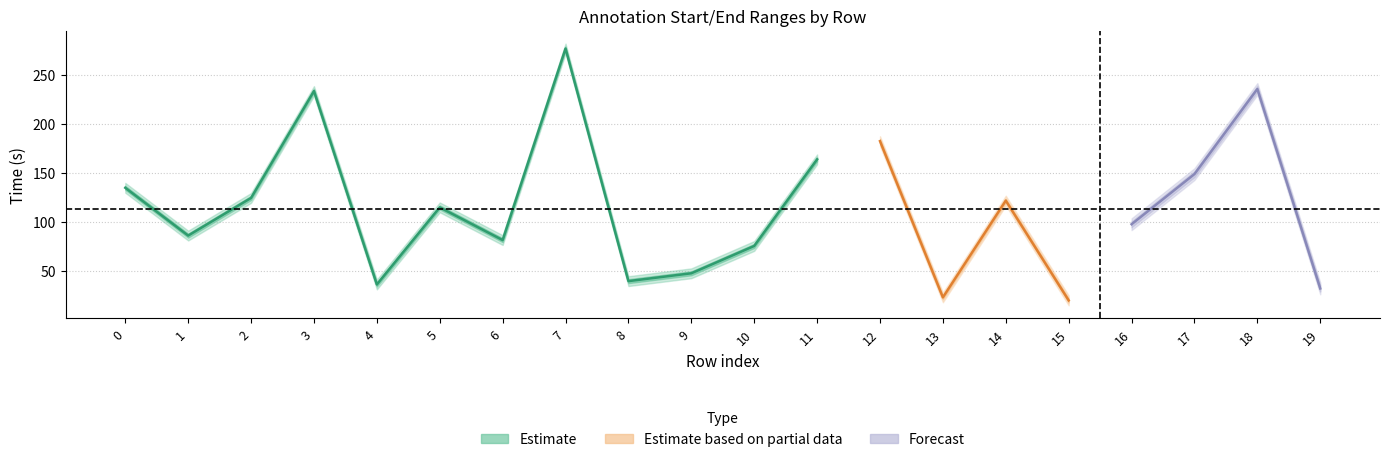

At which category does end reach its first local valley?

1